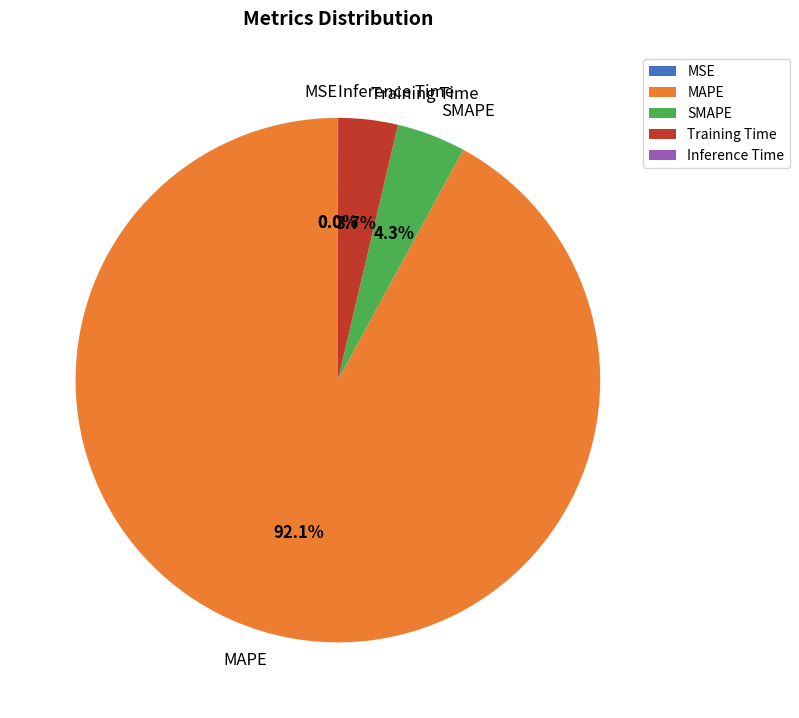

How much of the chart is everything except SMAPE?

95.7%